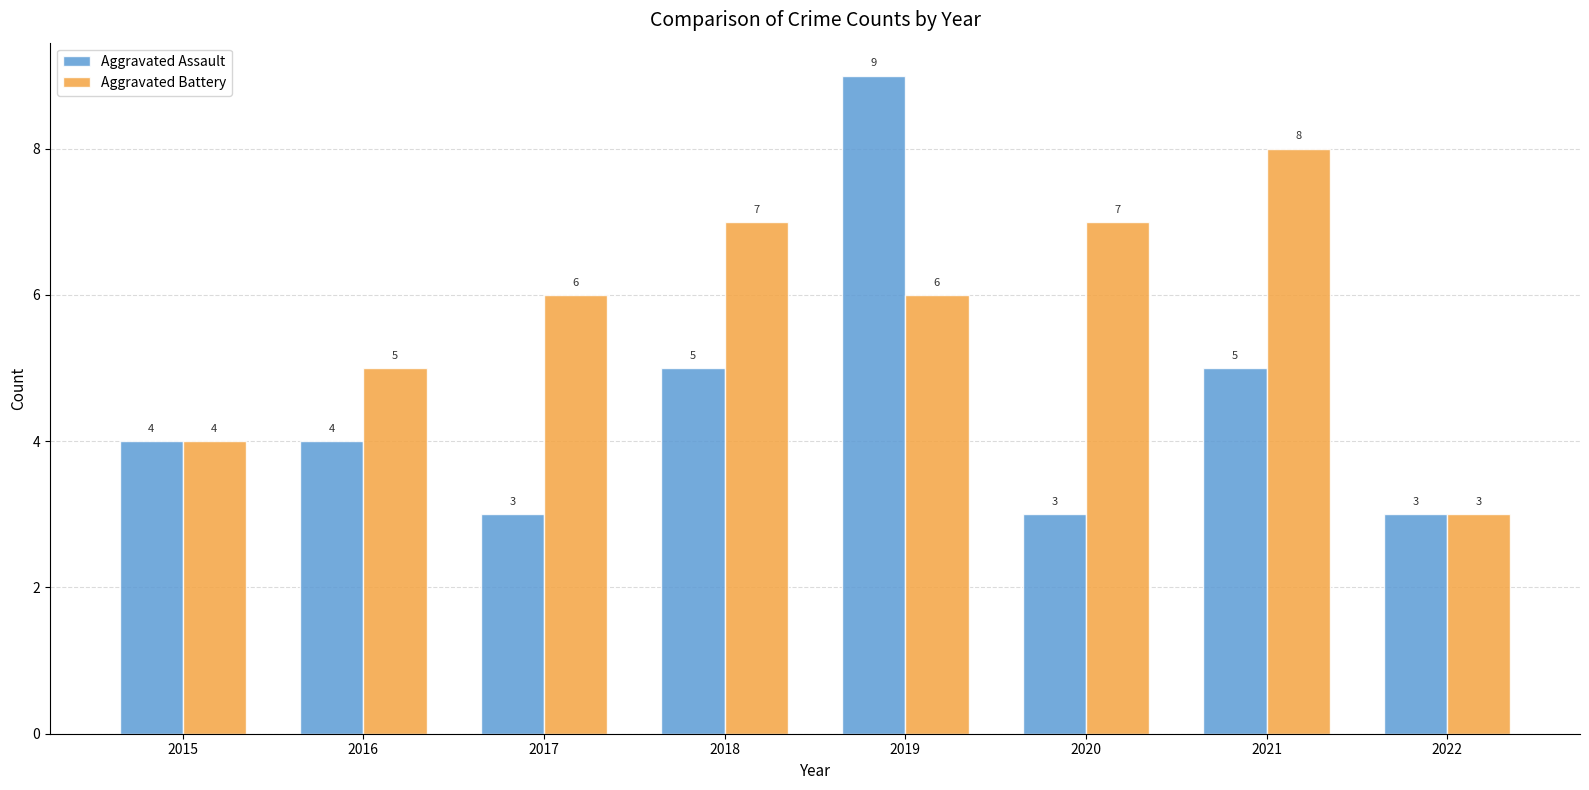

What is the minimum value for Aggravated Assault?

3